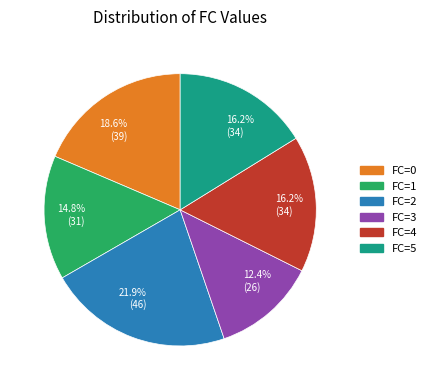

Does any single category account for the majority?

No